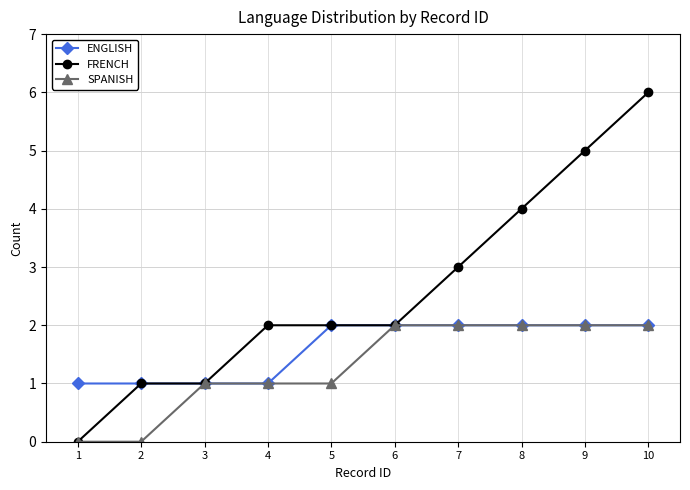

Reading left to right, transcribe all the data shown in this chart.

ENGLISH: 1	1	1	1	2	2	2	2	2	2
FRENCH: 0	1	1	2	2	2	3	4	5	6
SPANISH: 0	0	1	1	1	2	2	2	2	2